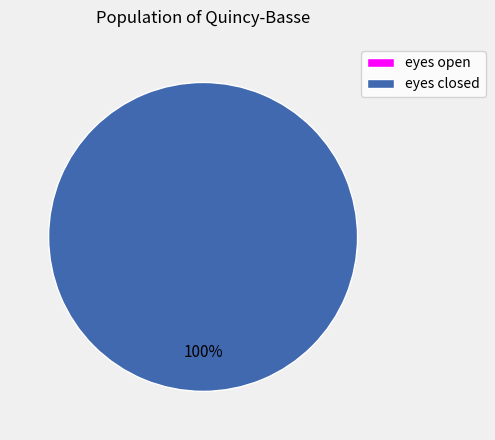

What is the change in value from eyes open to eyes closed?

+1